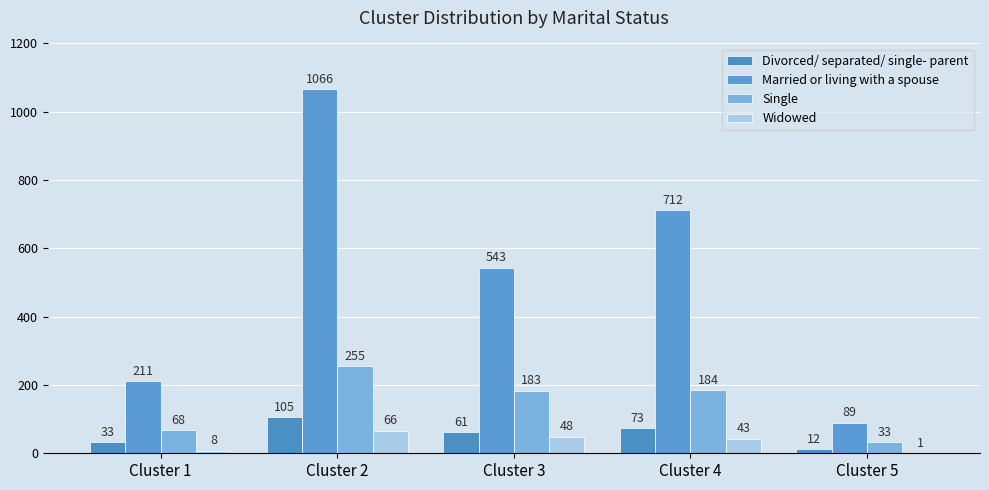

Which has a higher value, Cluster 3 or Cluster 4?

Cluster 4